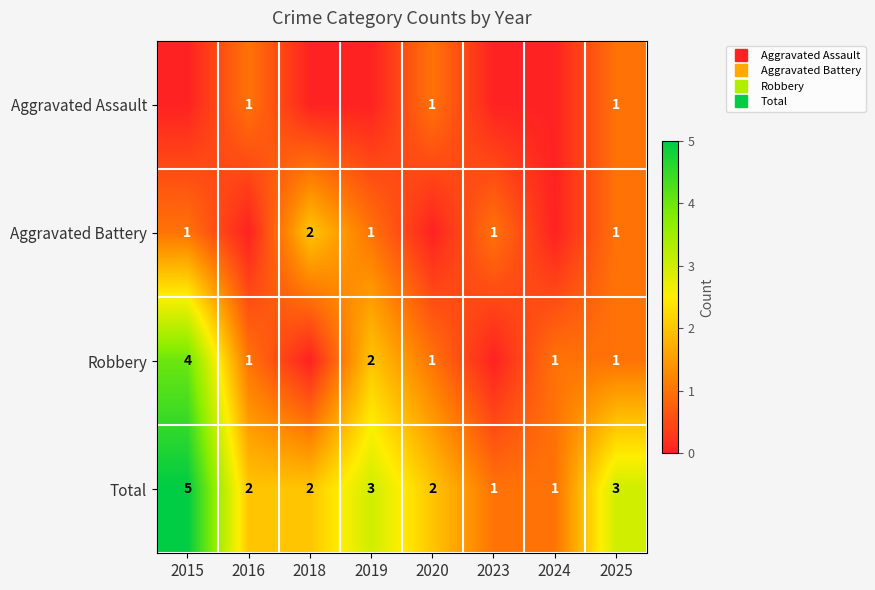

Where does the Aggravated Battery series first go above 1?

2018